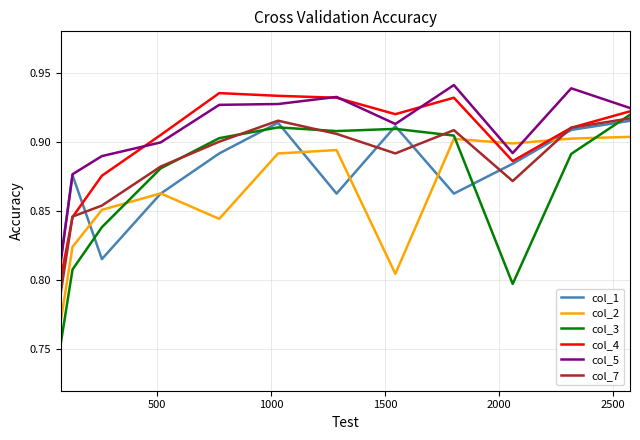

Which series has the widest spread of values?

col_3